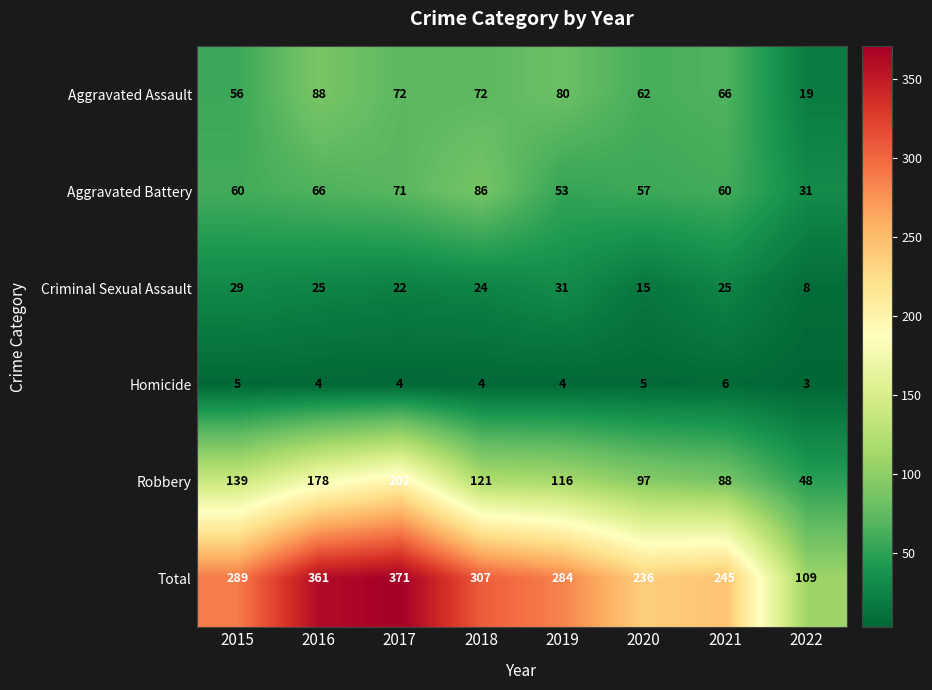

At which label does Total reach its peak?

2017